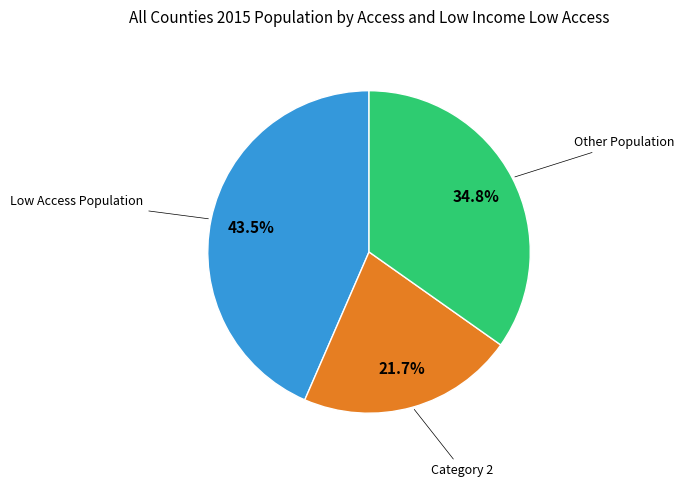

Is there any slice that represents more than half of the pie?

No